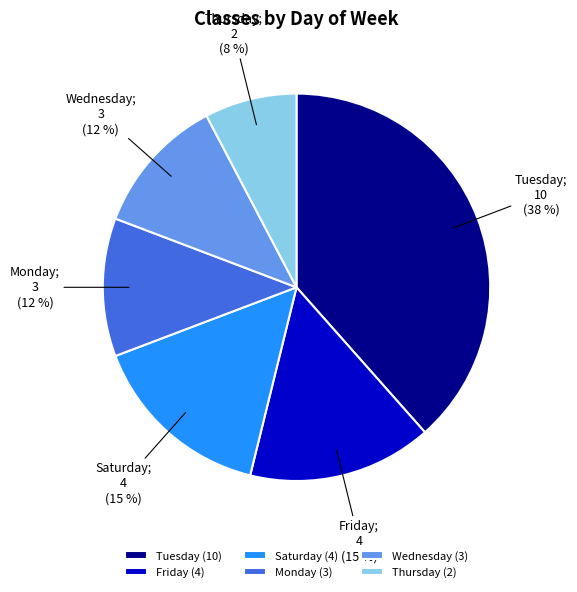

Does Saturday represent more than half of the total?

No